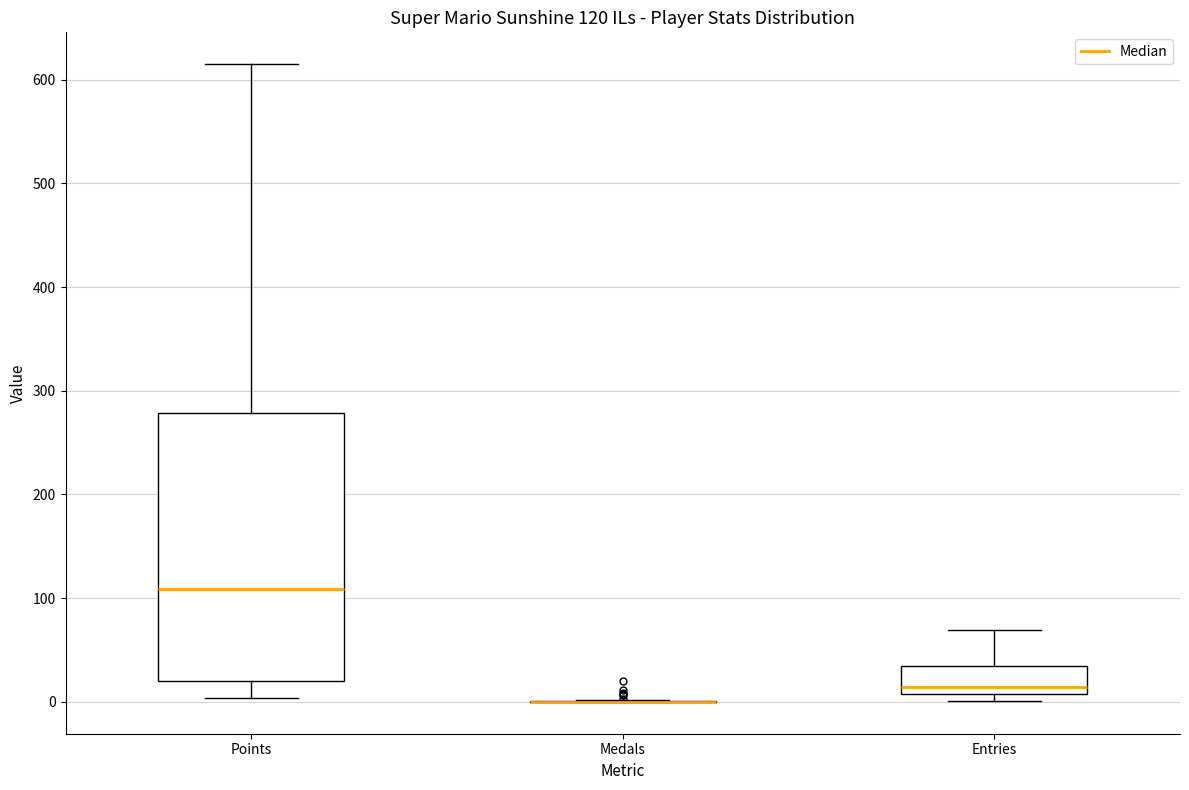

Which box is the tallest, from its lower edge to its upper edge?

Points